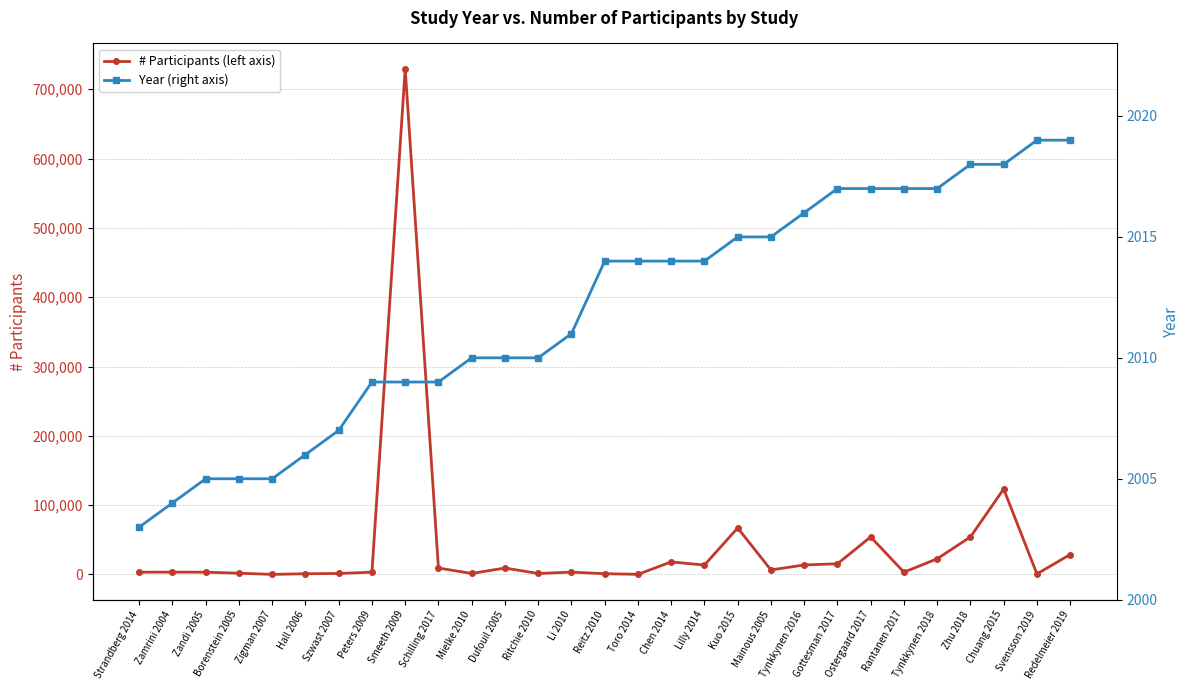

How many interior local valleys does the # Participants (left axis) series have?

8